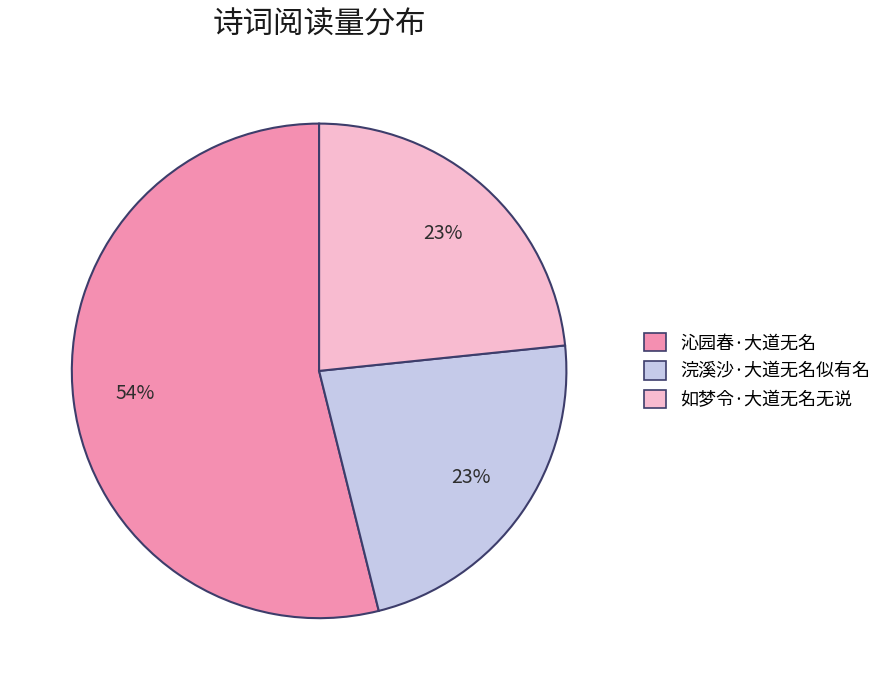

Combined, do 浣溪沙·大道无名似有名 and 沁园春·大道无名 account for over 50%?

Yes